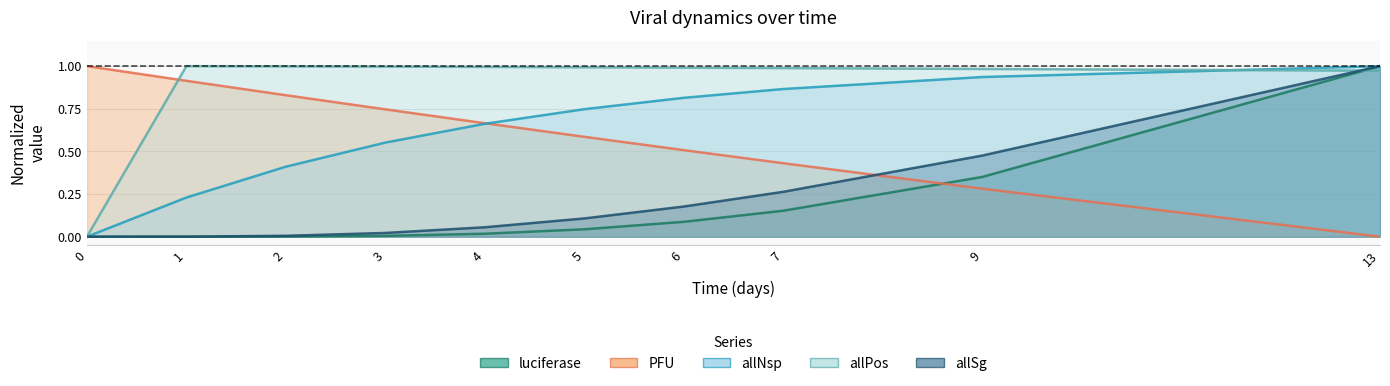

Is the value of allNsp at 3 greater than the value of luciferase at 4?

Yes